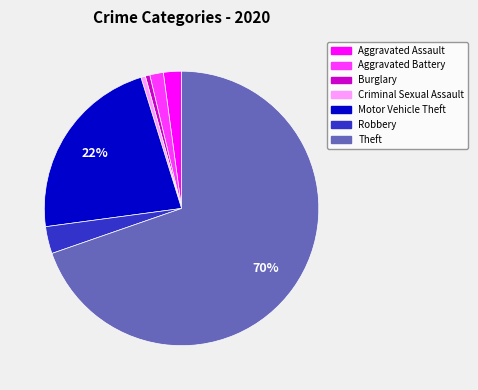

To the nearest percent, what is the combined percentage of Burglary and Theft?

70%